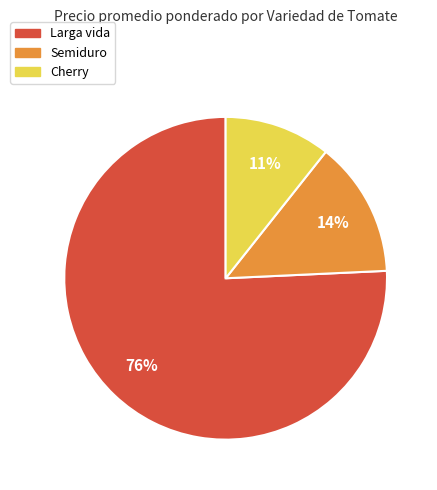

To the nearest percent, what is the average slice percentage?

33%